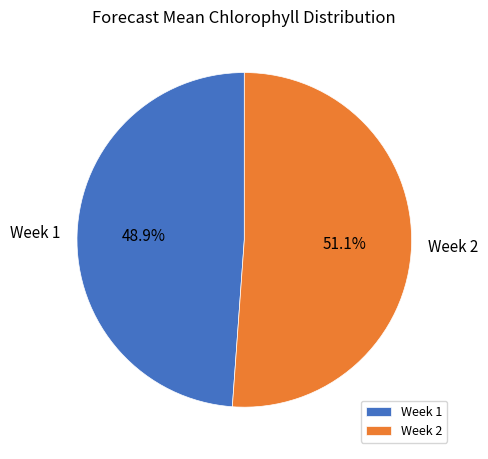

Is it true that Week 2 is 45% of the pie?

False